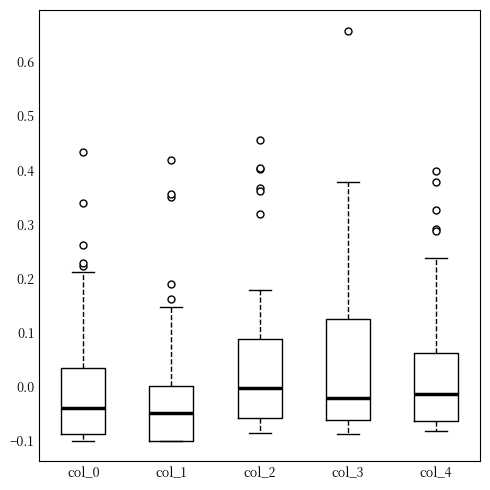

Reading left to right, read every box against the y-axis: the position of its median line, the range the box covers, and the ends of its whiskers. The values are not printed on the chart, so give them approximately, as read against the axis.

col_0: median -0.04, box -0.09 to 0.03, whiskers -0.10 to 0.21
col_1: median -0.05, box -0.10 to 0.00, whiskers -0.10 to 0.15
col_2: median 0.00, box -0.06 to 0.09, whiskers -0.09 to 0.18
col_3: median -0.02, box -0.06 to 0.12, whiskers -0.09 to 0.38
col_4: median -0.01, box -0.06 to 0.06, whiskers -0.08 to 0.24